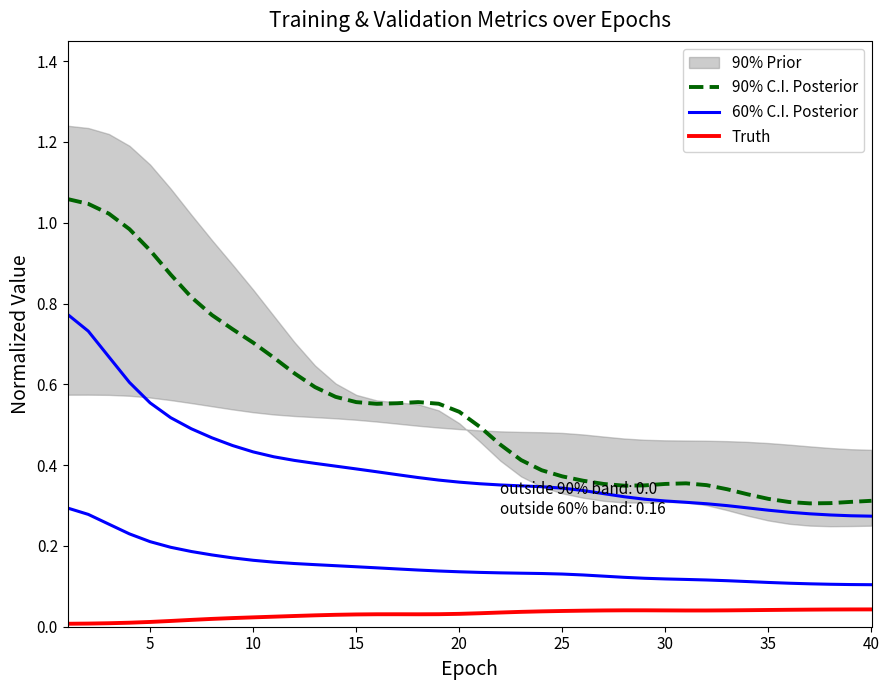

True or false: Truth and 90% C.I. Posterior intersect in this chart.

False